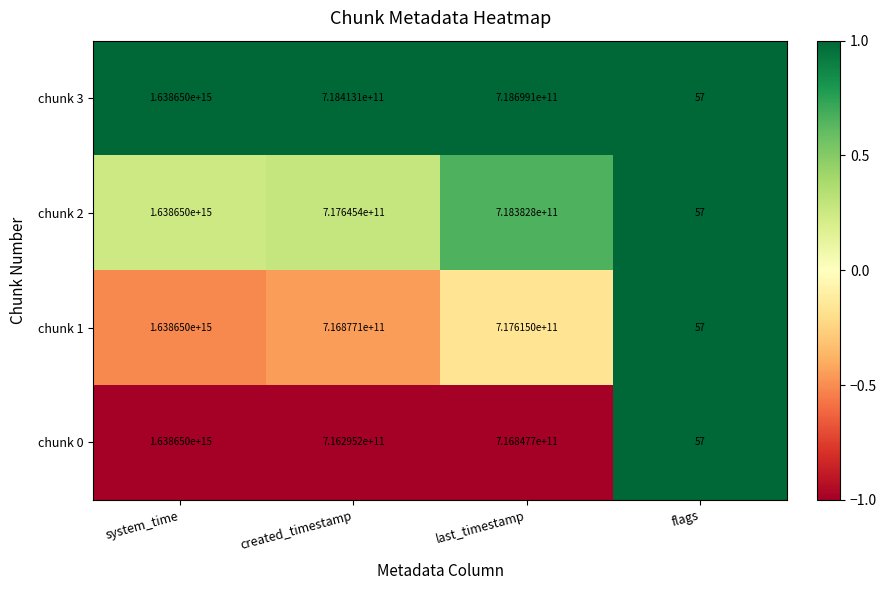

Which category has the highest value in the chunk 1 series?

system_time